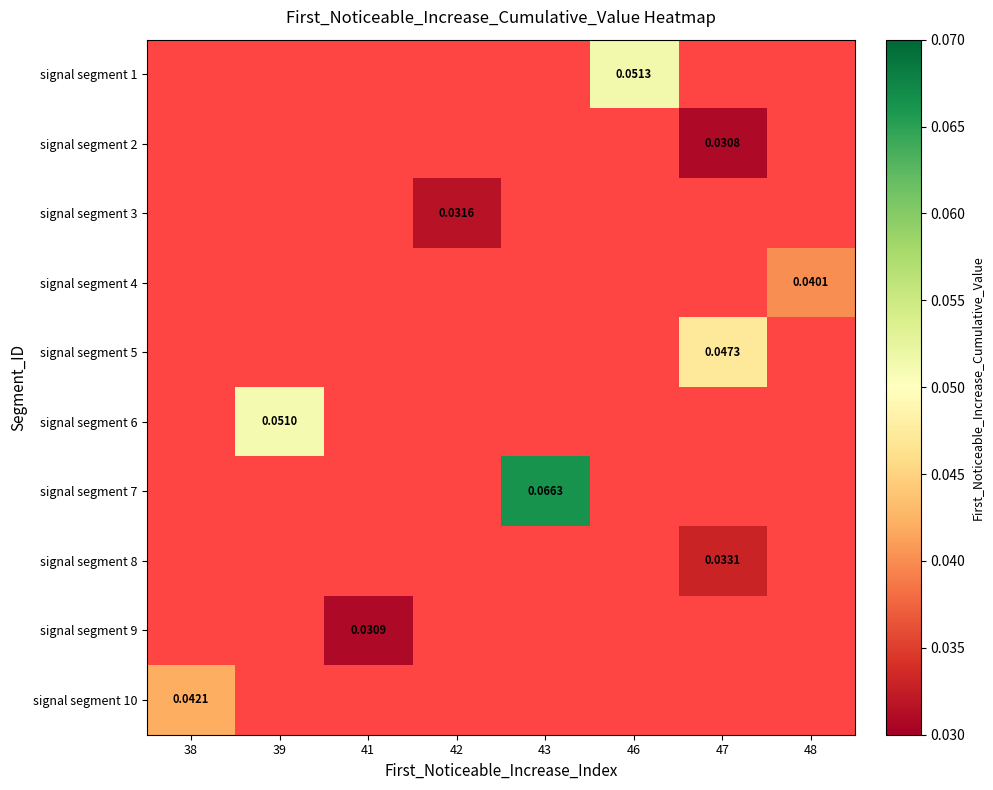

Is the value of signal segment 2 at 42 greater than the value of signal segment 6 at 42?

No